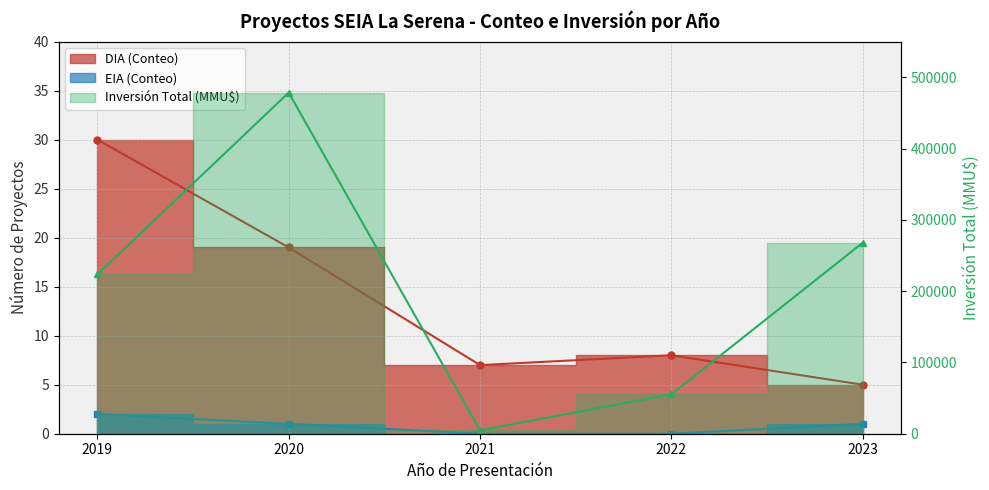

List the labels in order of value, largest first.

2020, 2023, 2019, 2022, 2021